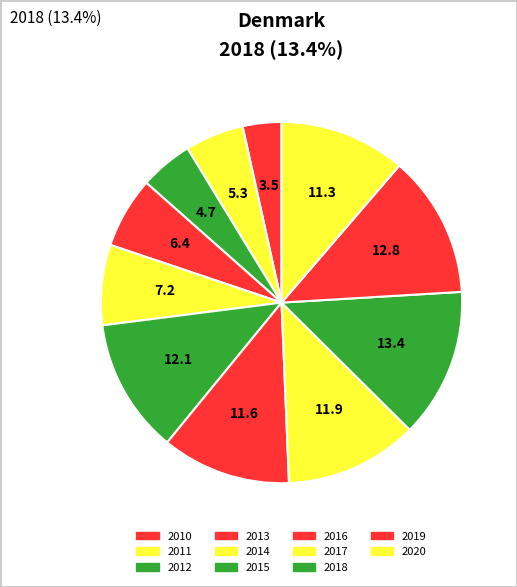

To the nearest percent, what portion does 2013 represent?

6%